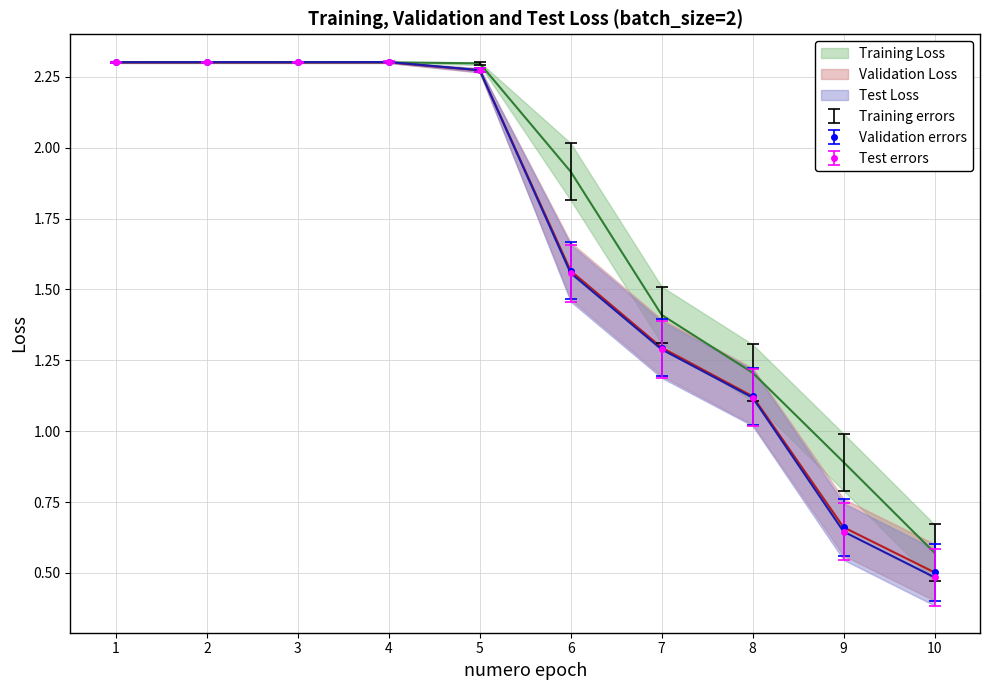

What is the value of the Training Loss point at the 9th from the left?

0.9